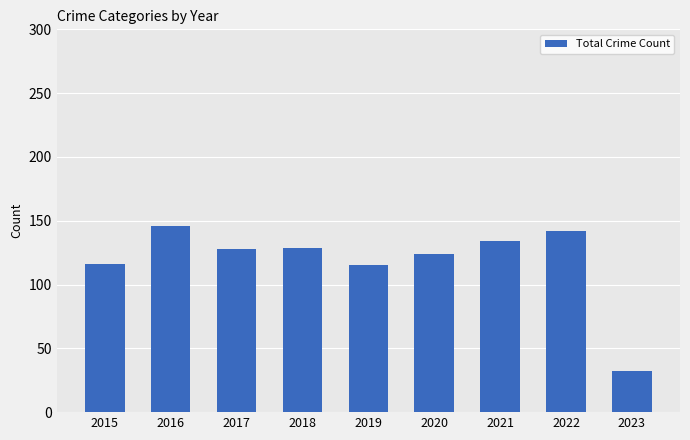

How many data points are less than 128?

4